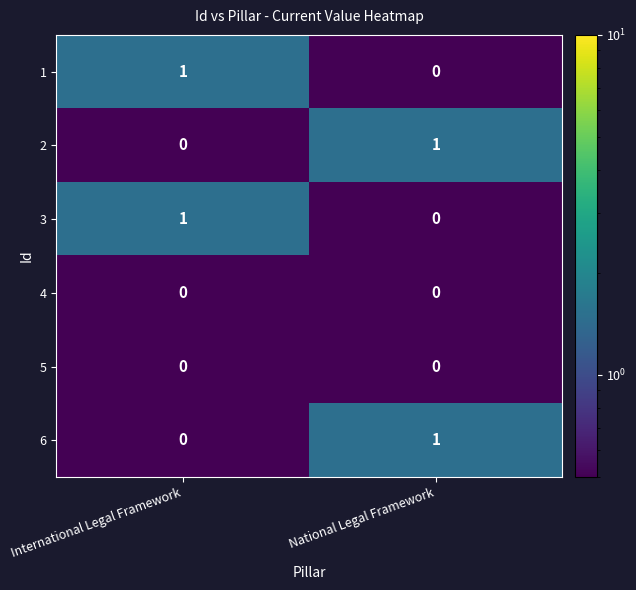

The value of 1 at International Legal Framework is 0. True or false?

False